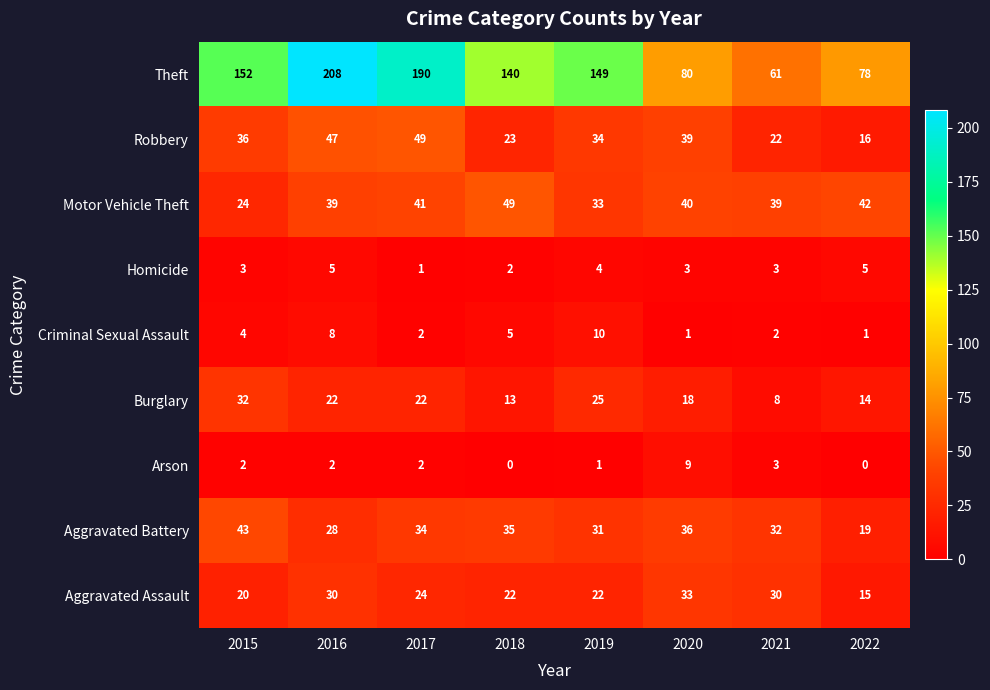

Which series has the largest range (max minus min)?

Theft